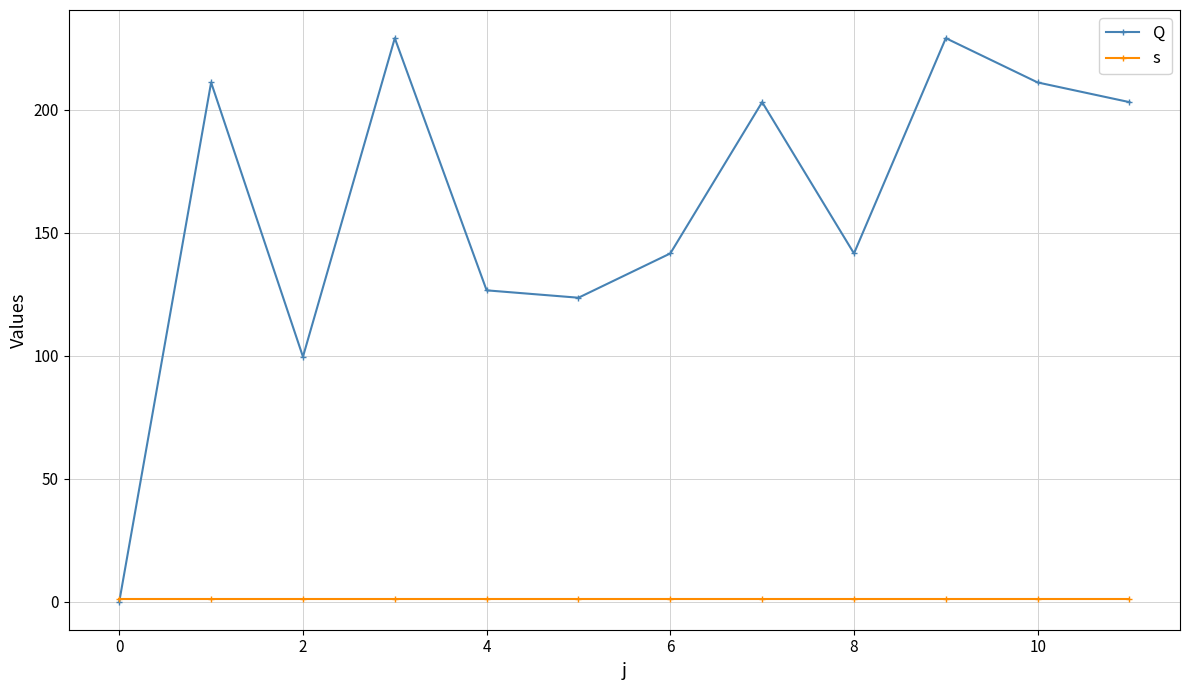

List the series in order of their overall mean, highest first.

Q, s